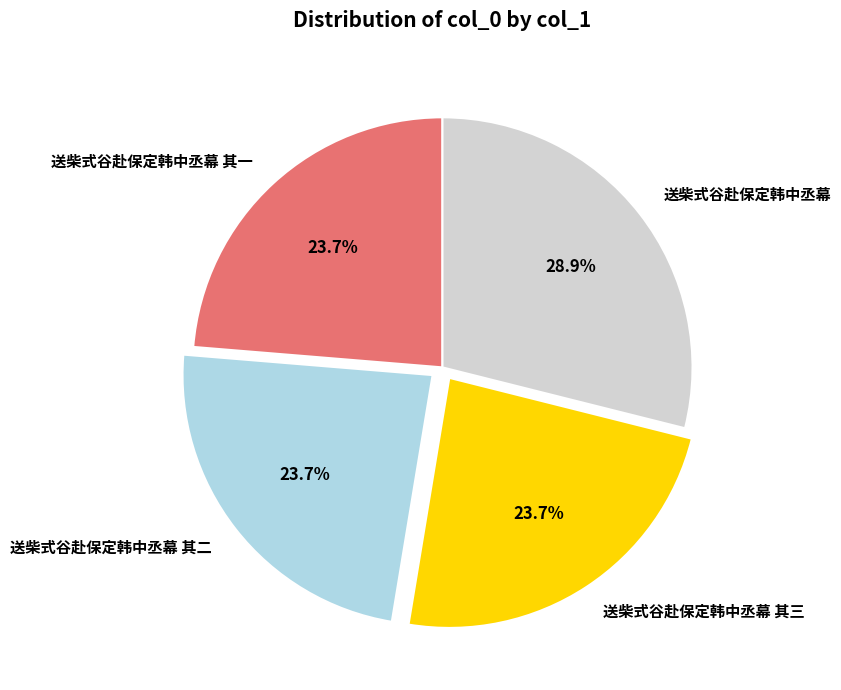

Between 送柴式谷赴保定韩中丞幕 其三 and 送柴式谷赴保定韩中丞幕, which is larger?

送柴式谷赴保定韩中丞幕